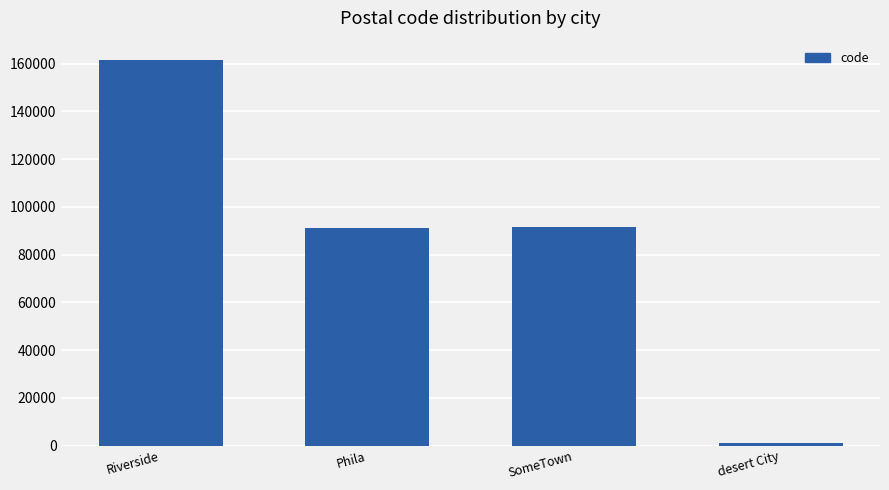

Which label corresponds to the smallest value in the chart?

desert City